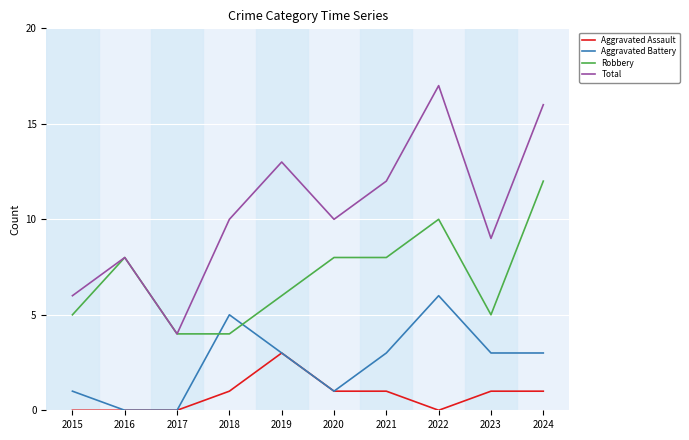

What is the total value across all series at 2018?

20